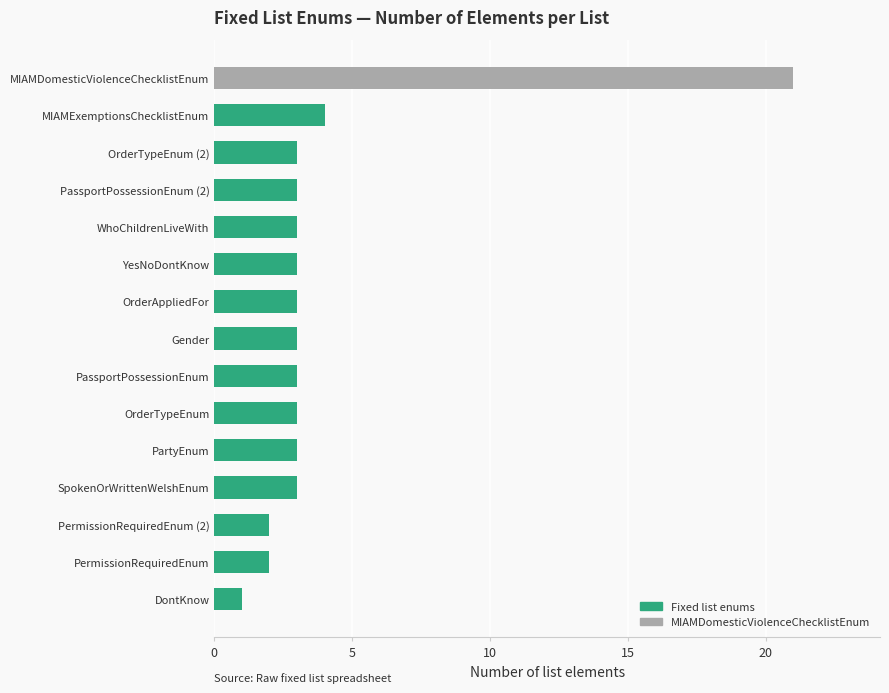

What is the sum of all values?

60